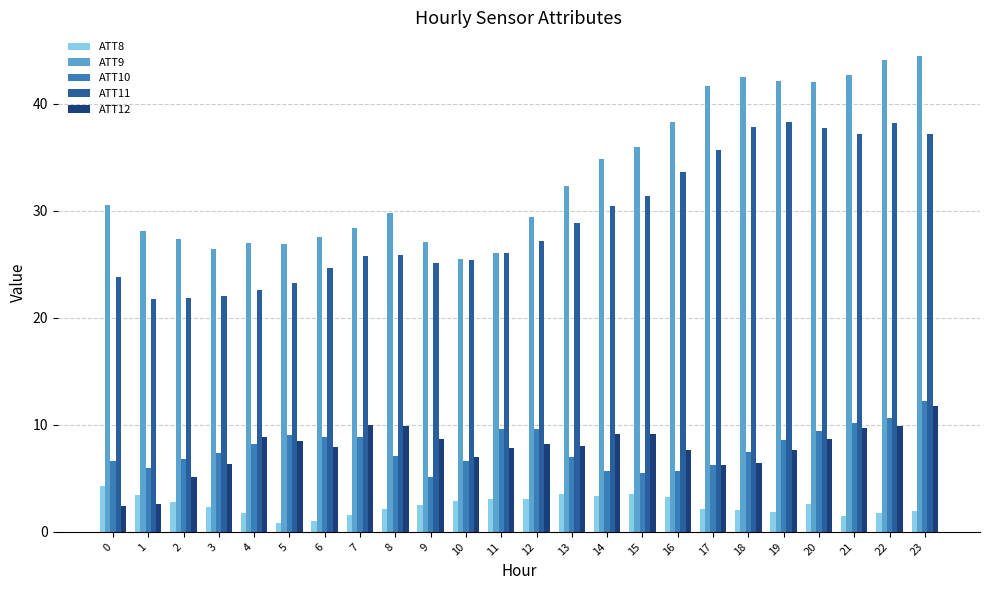

At how many categories does at least one series exceed 6?

24